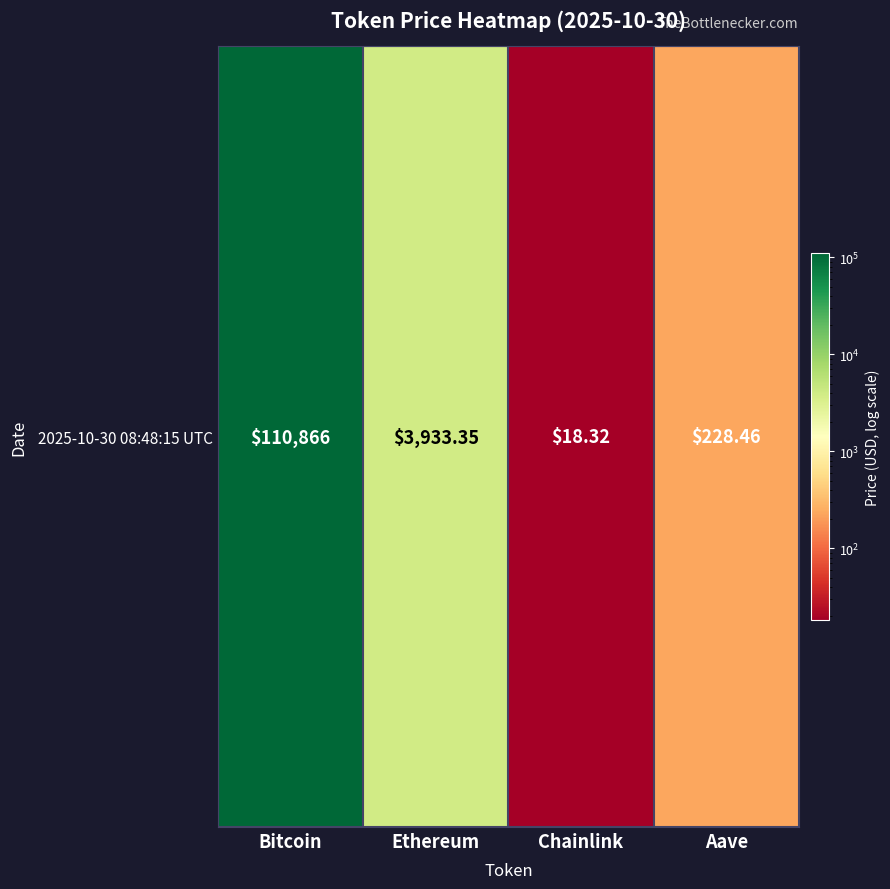

What is the difference between the maximum and minimum values?

110847.7